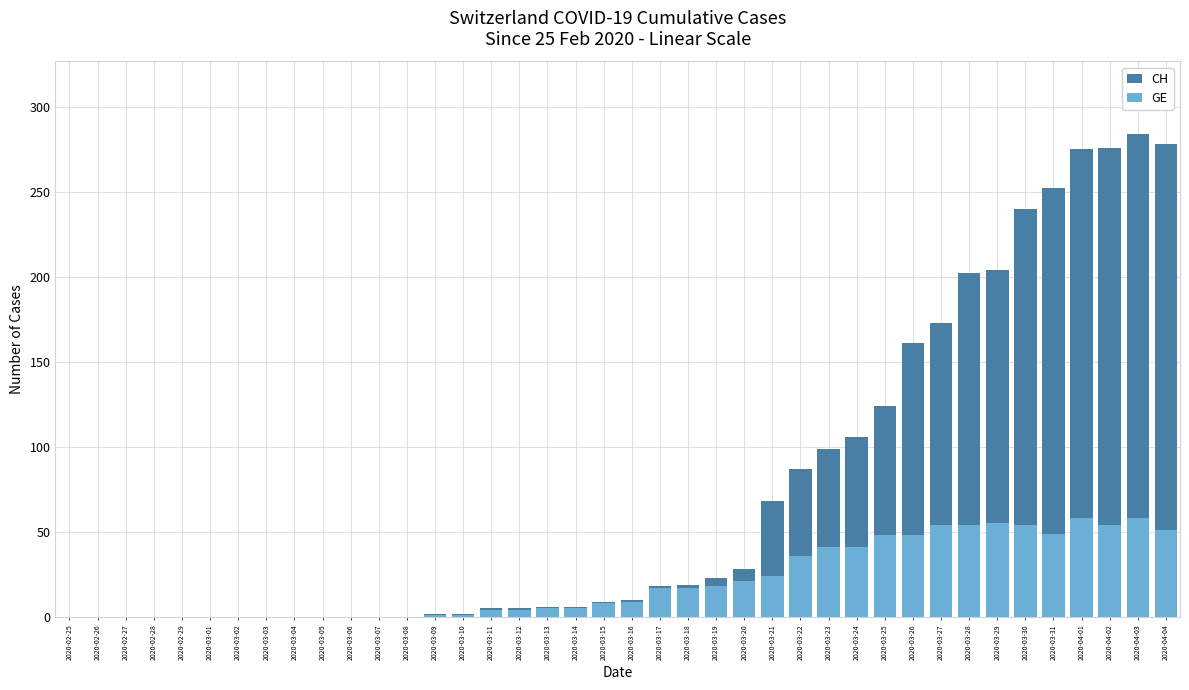

What is the label of the 33rd bar from the left?

2020-03-28